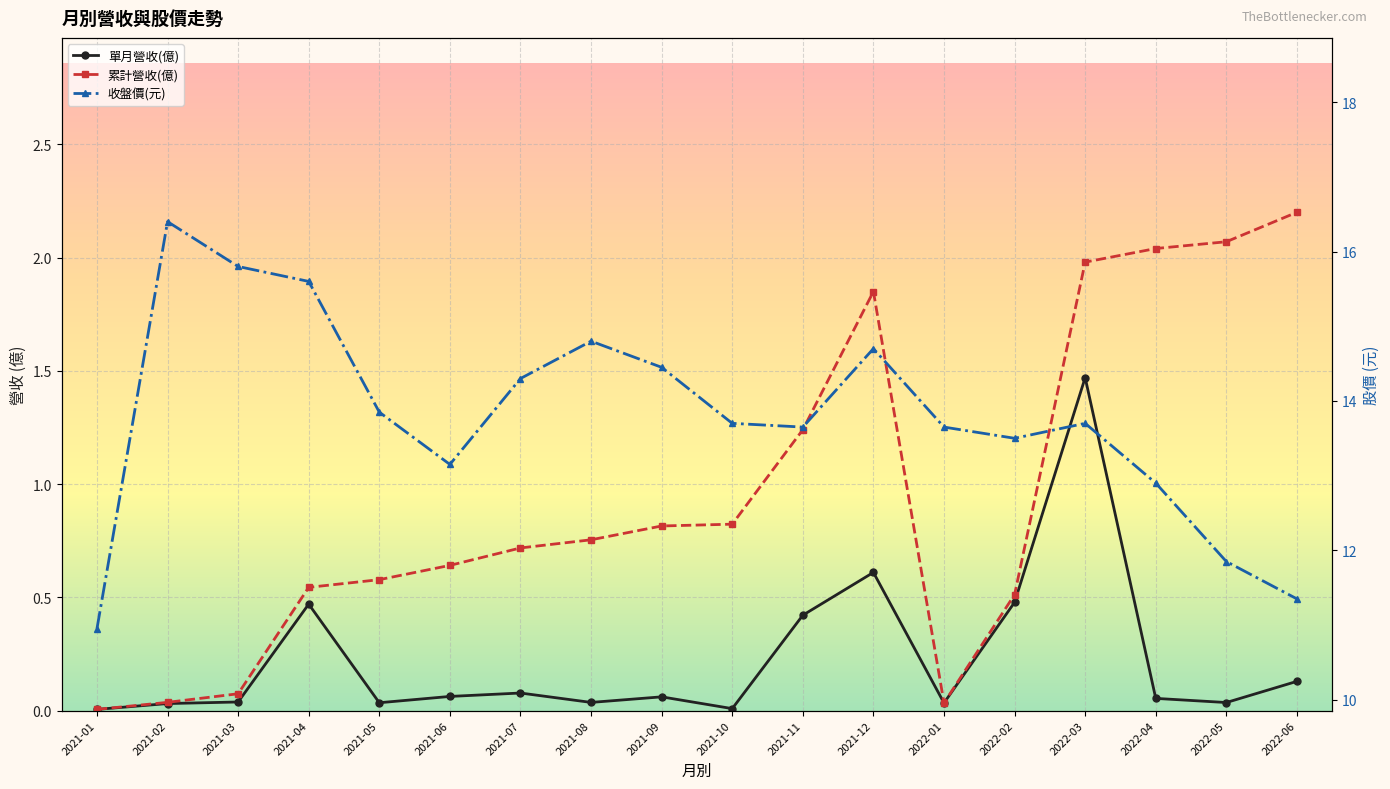

True or false: 單月營收(億) and 累計營收(億) cross at least once.

False